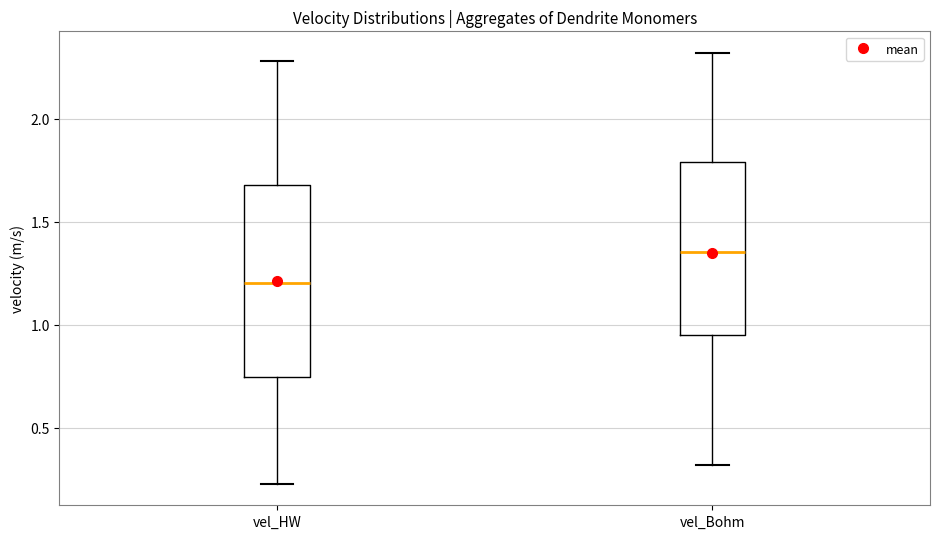

Where does the median line of the box for vel_HW sit on the y-axis? The values are not printed on the chart, so give them approximately, as read against the axis.

1.20